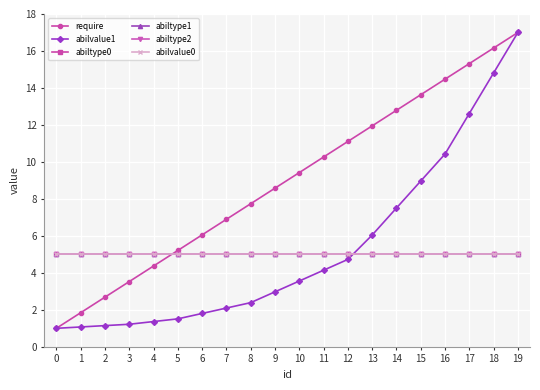

At 2, list the series in order from smallest to largest.

abilvalue1, require, abiltype0, abiltype1, abiltype2, abilvalue0